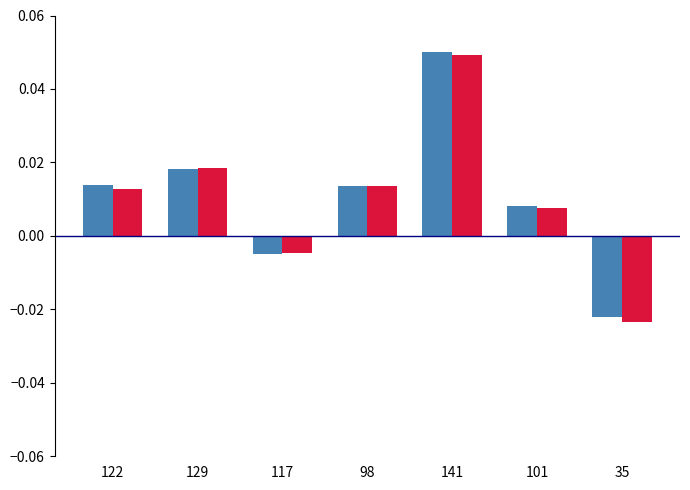

How many bars are there in each group?

2